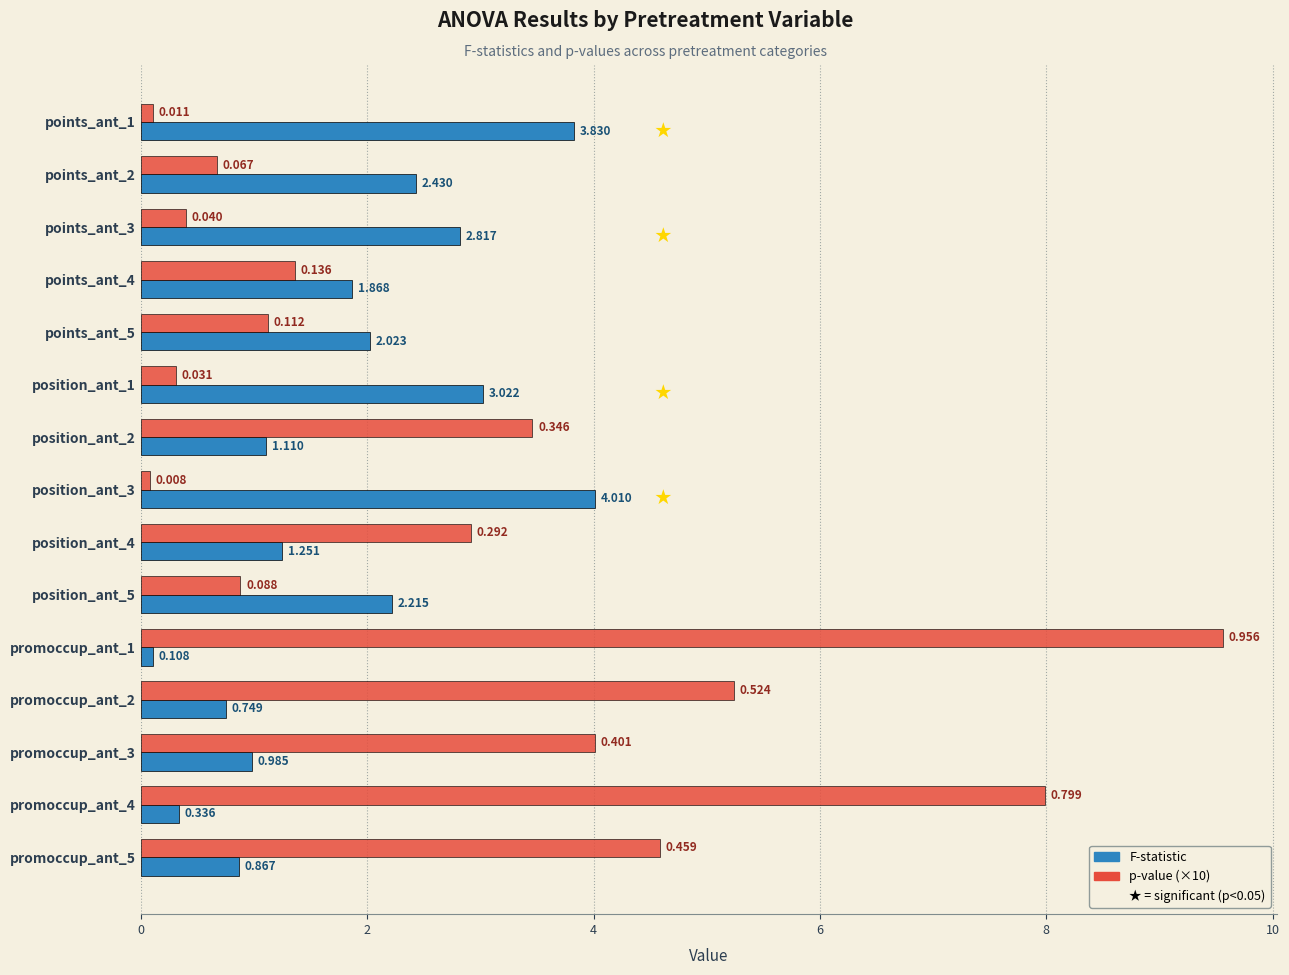

Which series has the largest range (max minus min)?

p-value (×10)